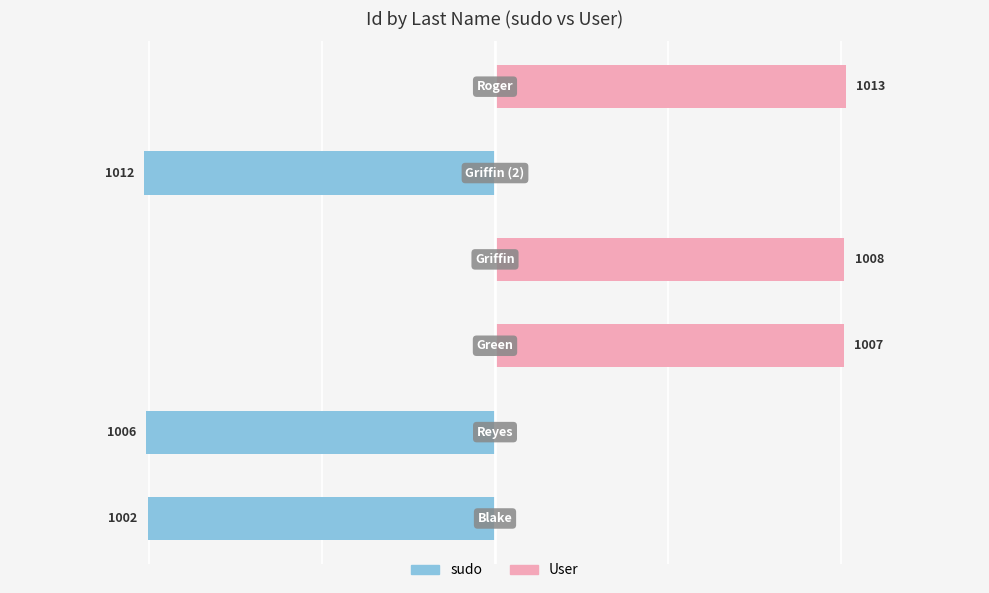

True or false: User has a value of 15.1 at 0.

False